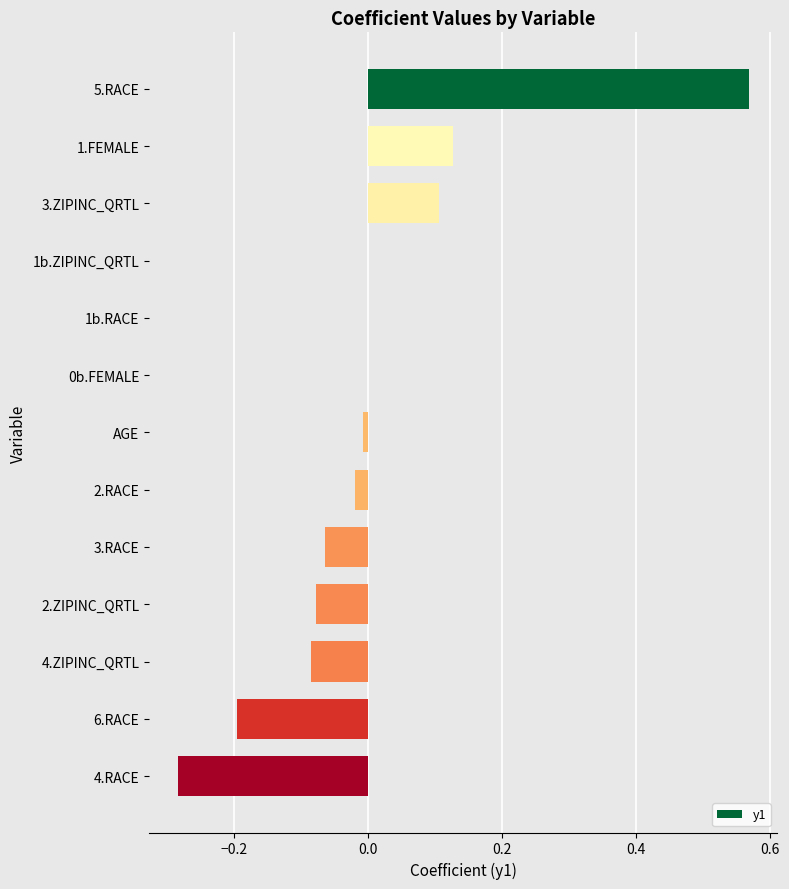

Is it true that the value at 4.RACE is -0.1?

False